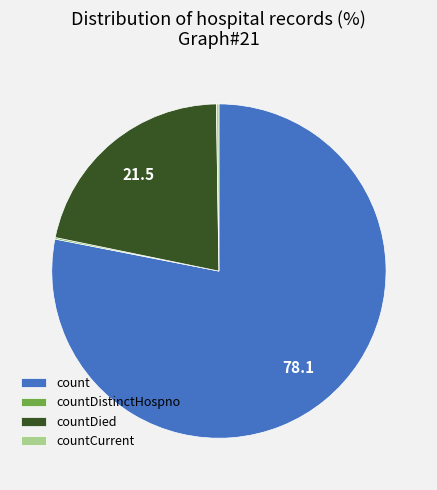

What is the largest slice in the pie chart?

count